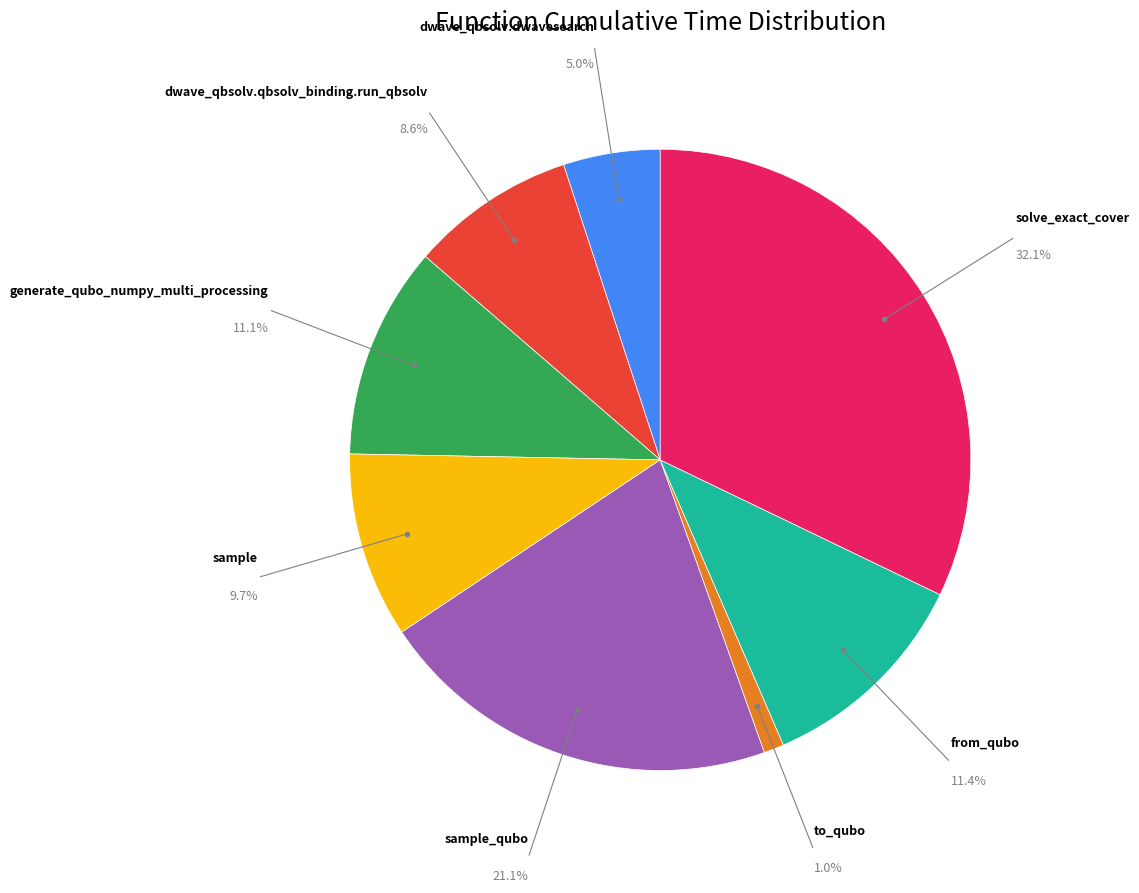

How many slices are in this pie chart?

8